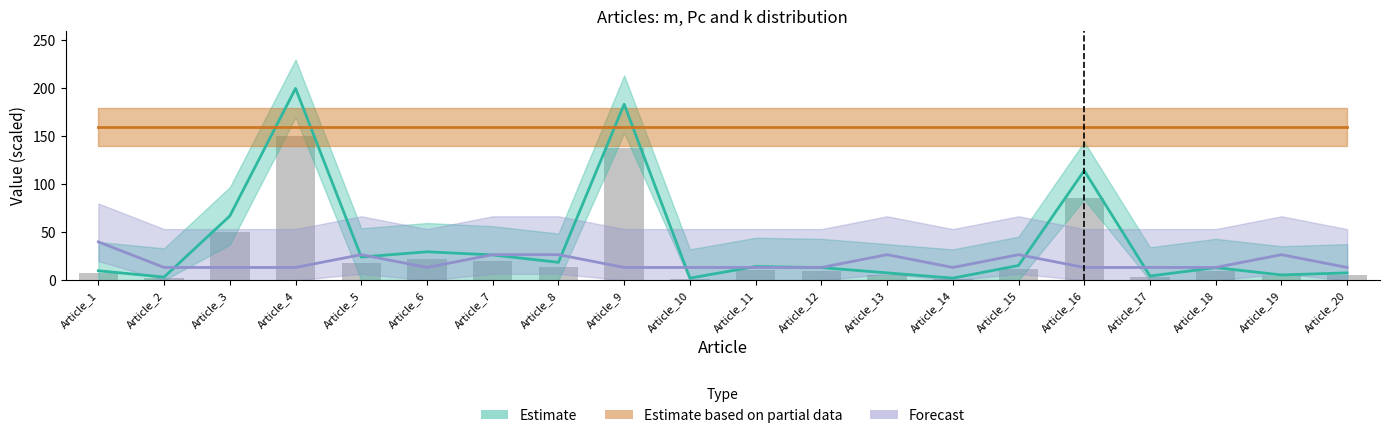

Reading right to left, what are all the values shown in this chart?

Estimate: Article_20=7.7	Article_19=5.5	Article_18=13.2	Article_17=4.4	Article_16=114.3	Article_15=15.4	Article_14=2.2	Article_13=7.7	Article_12=13.2	Article_11=14.3	Article_10=2.2	Article_9=183.5	Article_8=18.7	Article_7=26.4	Article_6=29.7	Article_5=24.2	Article_4=200.0	Article_3=67.0	Article_2=3.3	Article_1=9.9
Estimate based on partial data: Article_20=160.0	Article_19=160.0	Article_18=160.0	Article_17=160.0	Article_16=160.0	Article_15=160.0	Article_14=160.0	Article_13=160.0	Article_12=160.0	Article_11=160.0	Article_10=160.0	Article_9=160.0	Article_8=160.0	Article_7=160.0	Article_6=160.0	Article_5=160.0	Article_4=160.0	Article_3=160.0	Article_2=160.0	Article_1=160.0
Forecast: Article_20=13.3	Article_19=26.7	Article_18=13.3	Article_17=13.3	Article_16=13.3	Article_15=26.7	Article_14=13.3	Article_13=26.7	Article_12=13.3	Article_11=13.3	Article_10=13.3	Article_9=13.3	Article_8=26.7	Article_7=26.7	Article_6=13.3	Article_5=26.7	Article_4=13.3	Article_3=13.3	Article_2=13.3	Article_1=40.0